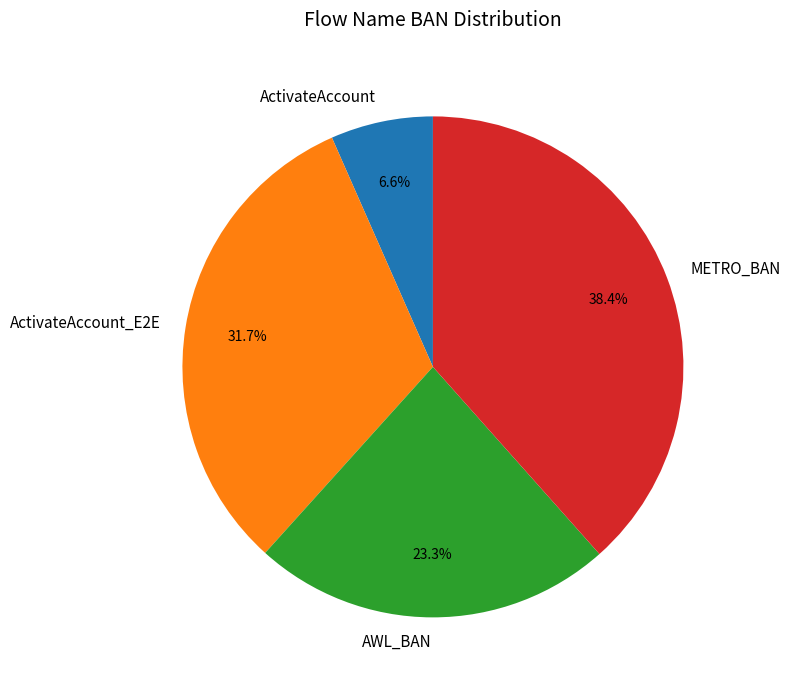

True or false: METRO_BAN accounts for 38% of the total.

True